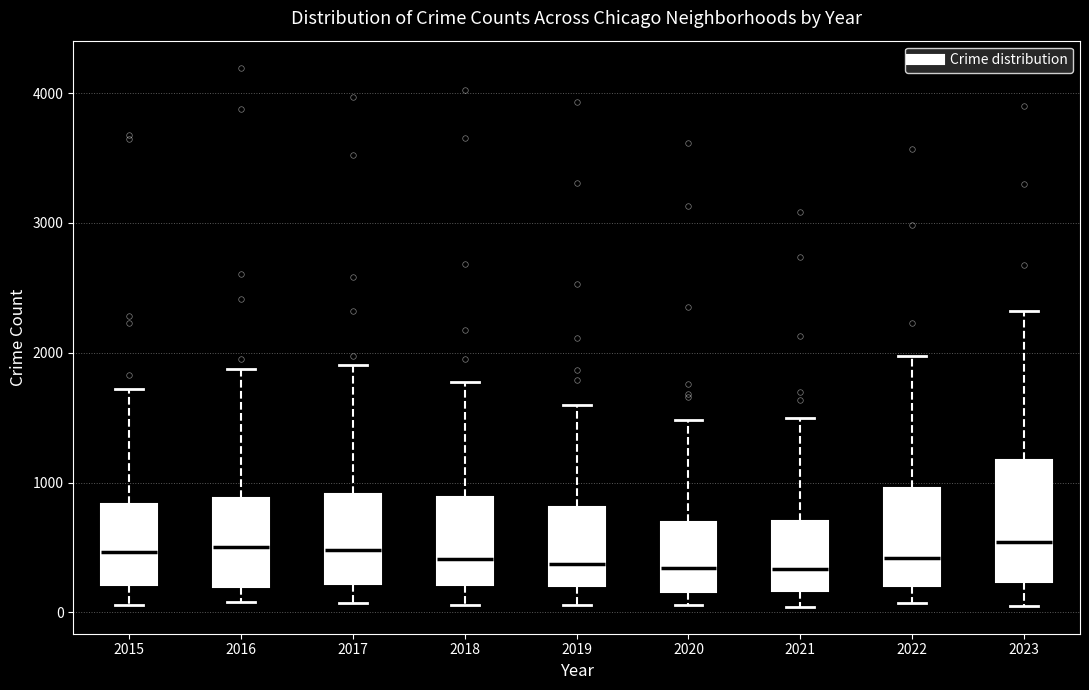

Reading left to right, transcribe this box plot: for each box, give where its median line is, the range the box spans, and where its two whiskers end, as read against the y-axis. The values are not printed on the chart, so give them approximately, as read against the axis.

2015: median 500, box 200 to 800, whiskers 100 to 1700
2016: median 500, box 200 to 900, whiskers 100 to 1900
2017: median 500, box 200 to 900, whiskers 100 to 1900
2018: median 400, box 200 to 900, whiskers 100 to 1800
2019: median 400, box 200 to 800, whiskers 100 to 1600
2020: median 300, box 200 to 700, whiskers 100 to 1500
2021: median 300, box 200 to 700, whiskers 0 to 1500
2022: median 400, box 200 to 1000, whiskers 100 to 2000
2023: median 500, box 200 to 1200, whiskers 0 to 2300